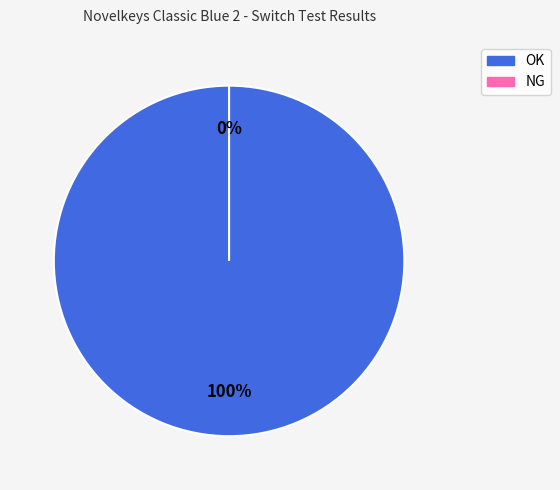

True or false: NG accounts for 15% of the total.

False